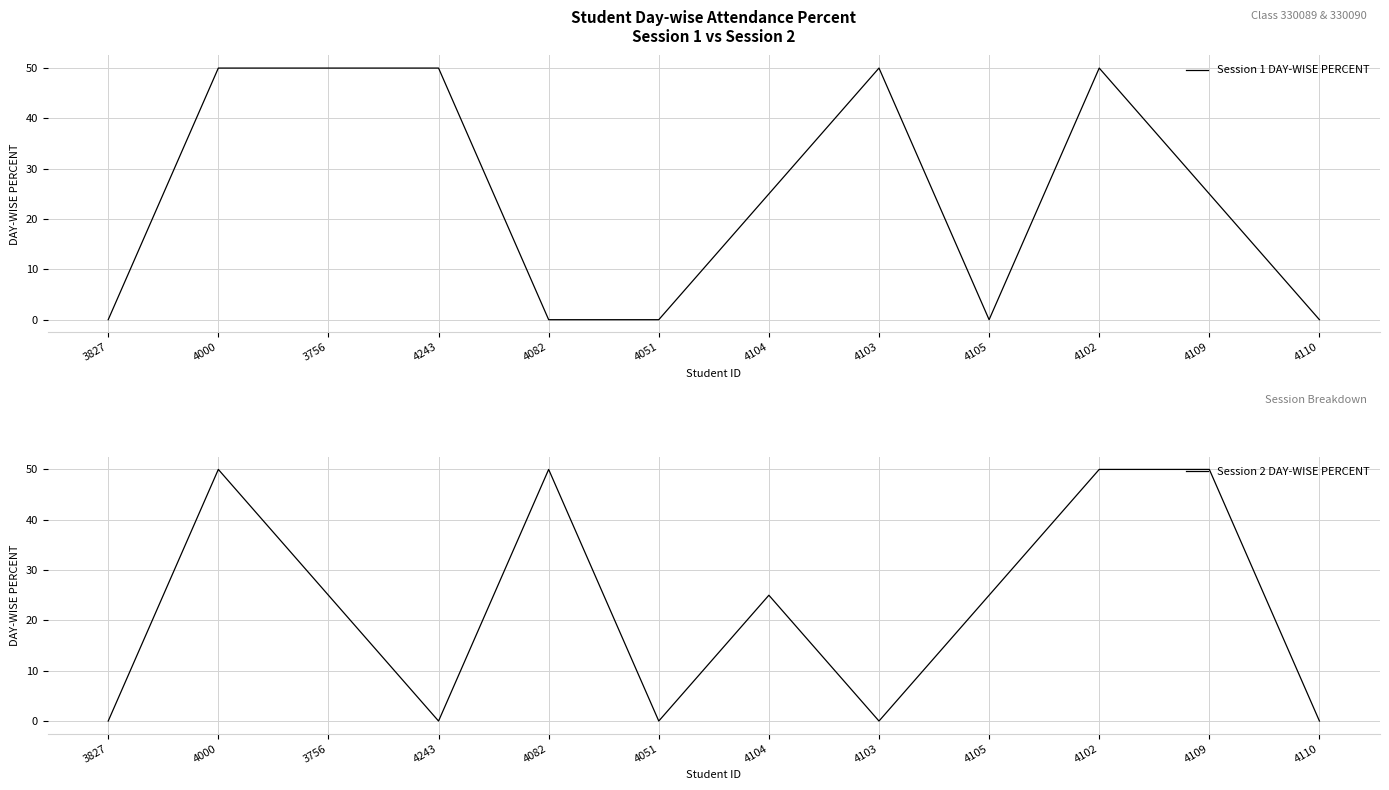

At how many categories does at least one series exceed 3?

9